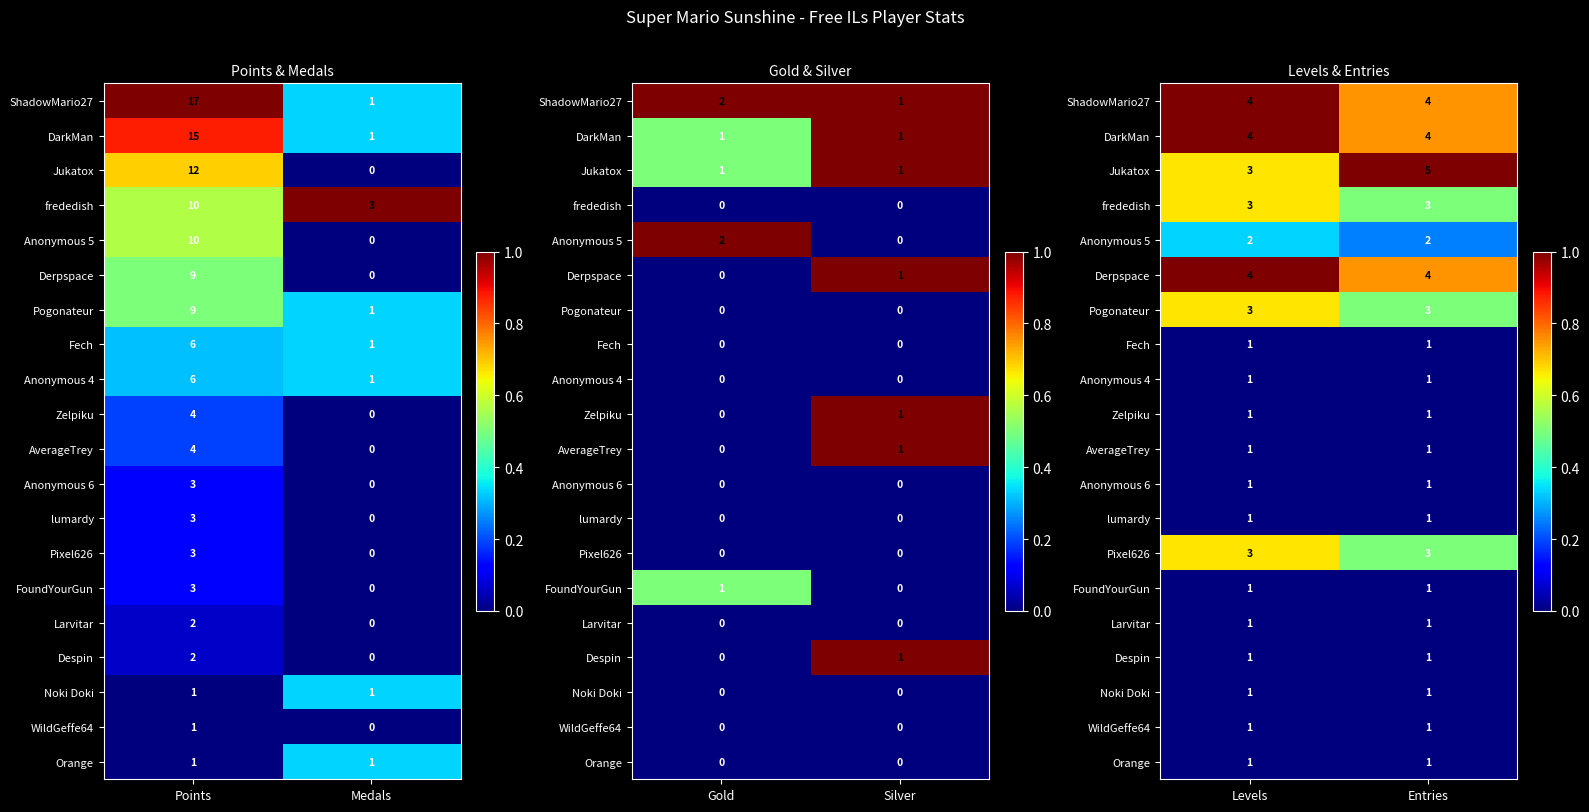

At which label is Pogonateur closest to 0?

Entries